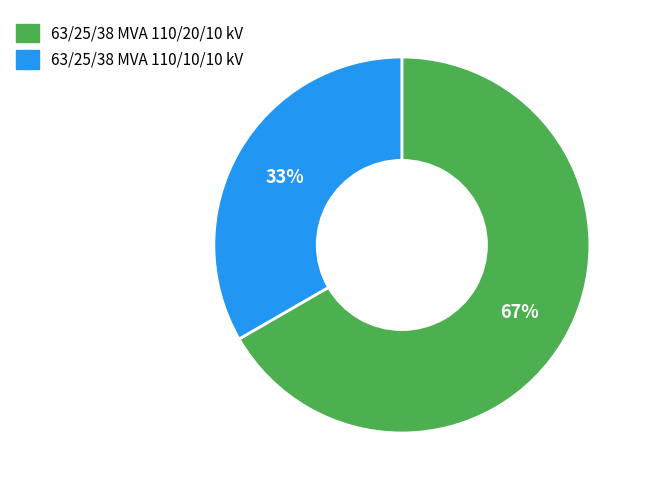

Combined, do 63/25/38 MVA 110/20/10 kV and 63/25/38 MVA 110/10/10 kV account for over 50%?

Yes